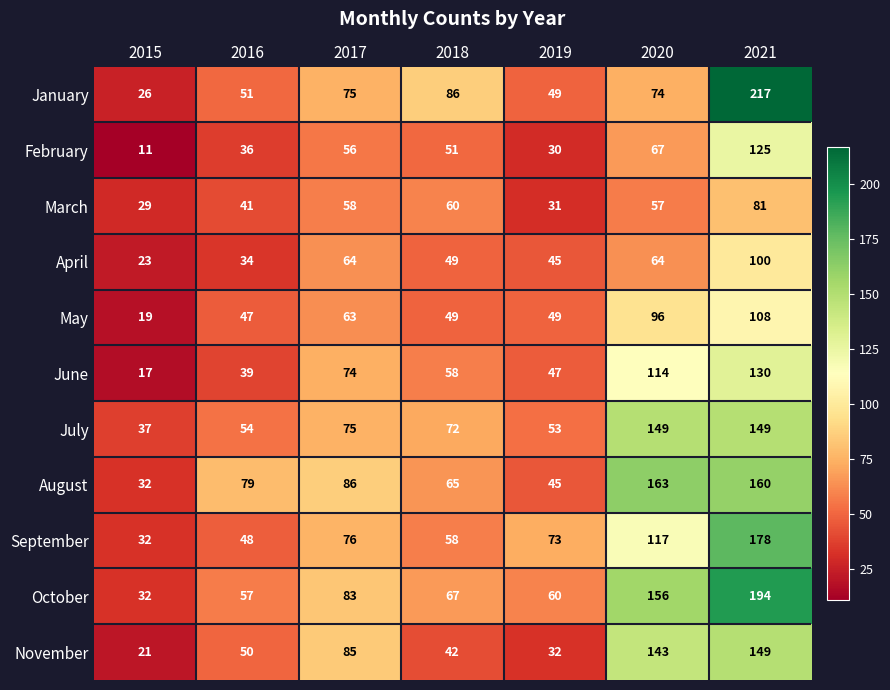

At which category does the chart reach its peak across all series?

2021